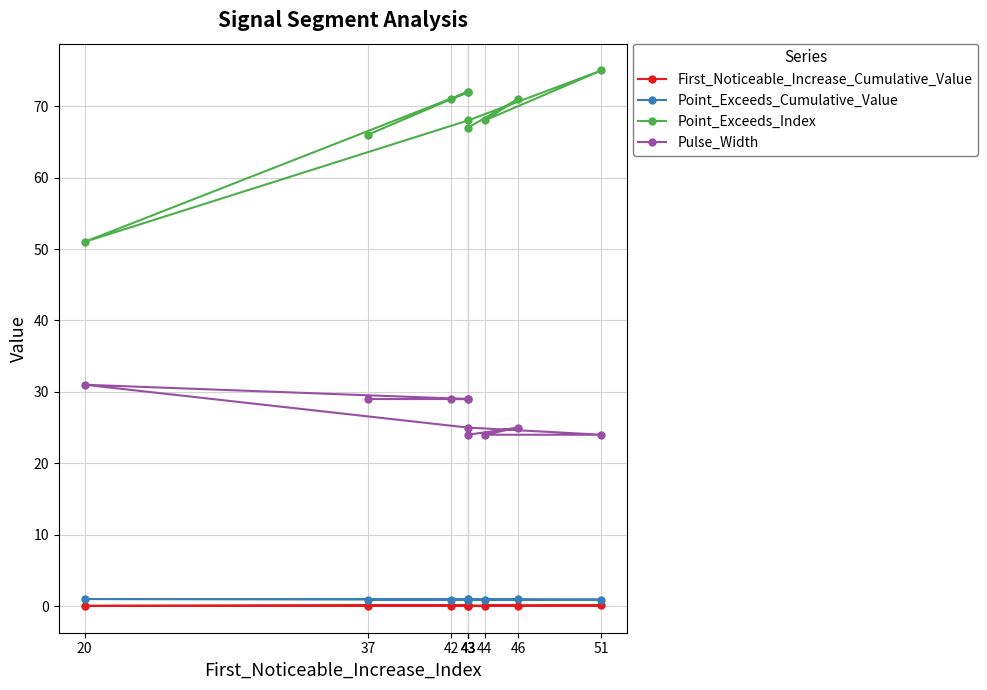

Which label corresponds to the smallest value in the chart?

42